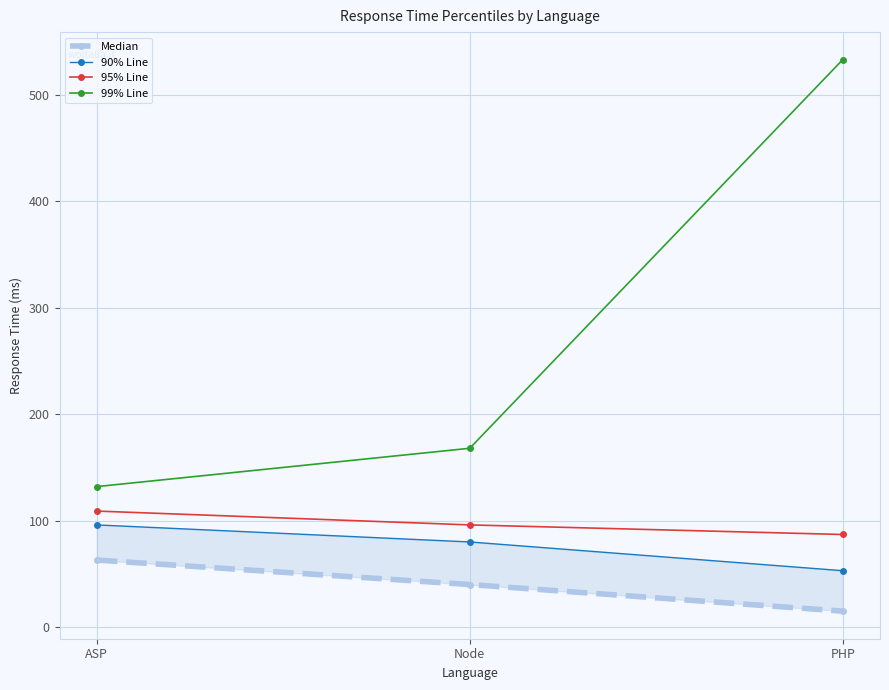

What value does the Median series have at ASP?

63